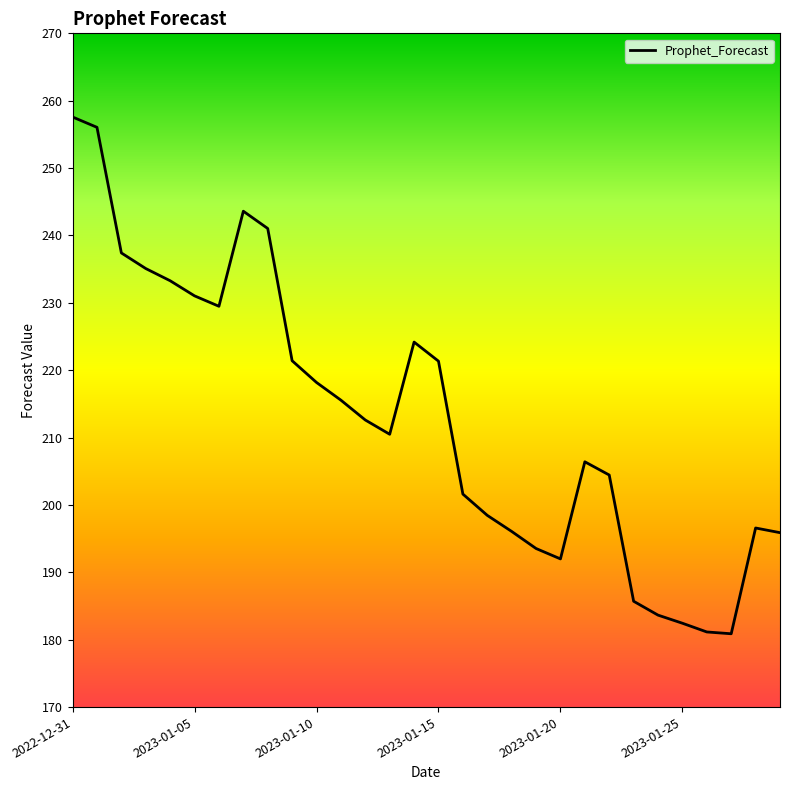

What is the difference between the maximum and minimum values?

76.7